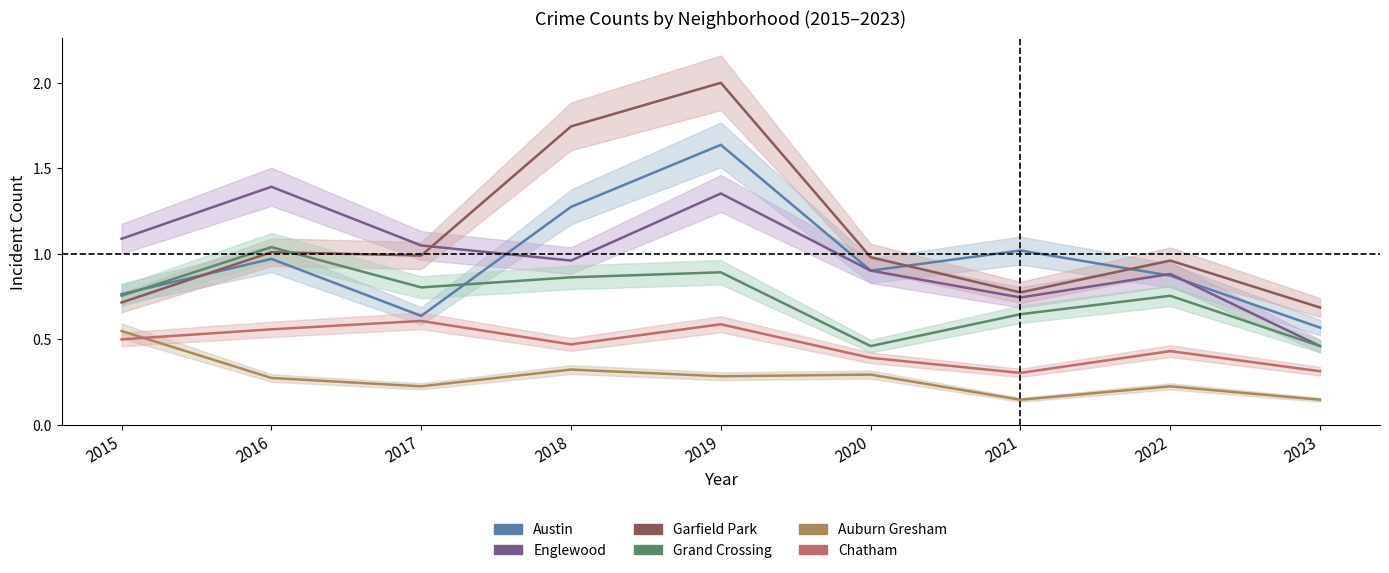

What is the maximum value for Chatham?

0.6